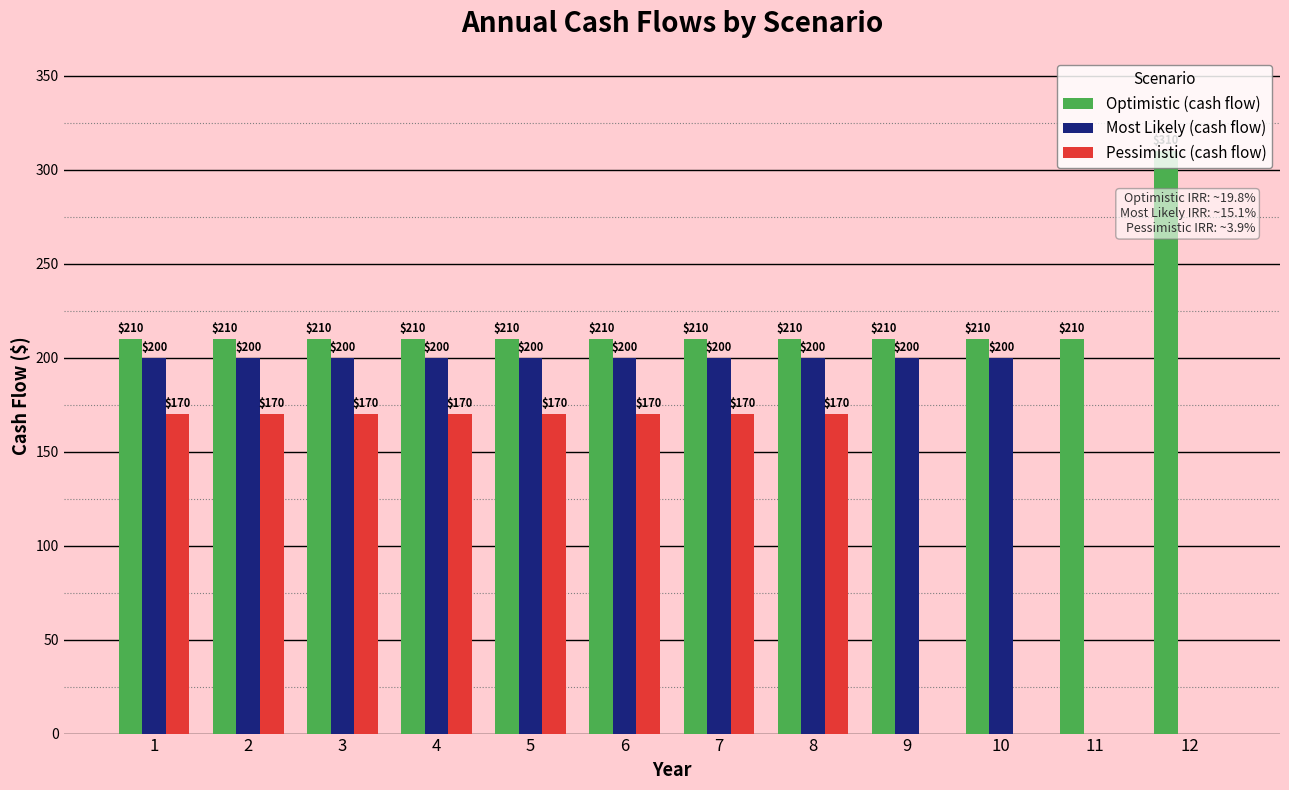

Which category has the highest value across all series?

12